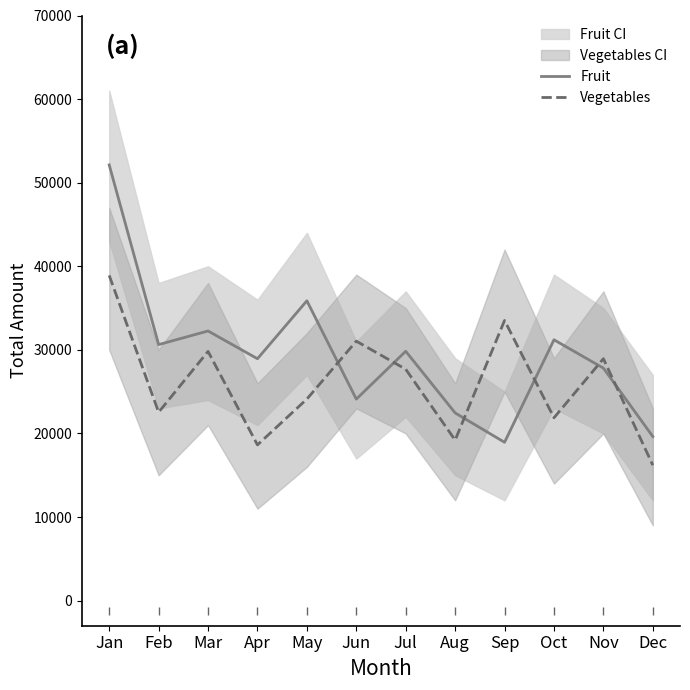

What is the difference between the maximum and minimum values in the Vegetables series?

22700